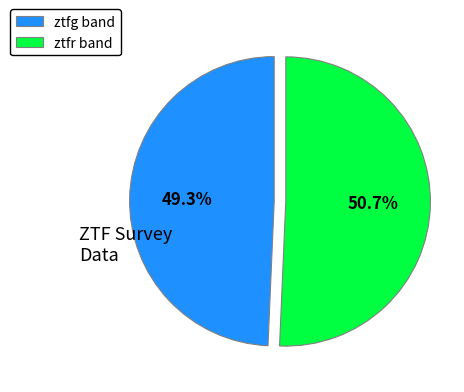

What percentage is the ztfg slice, to the nearest percent?

49%